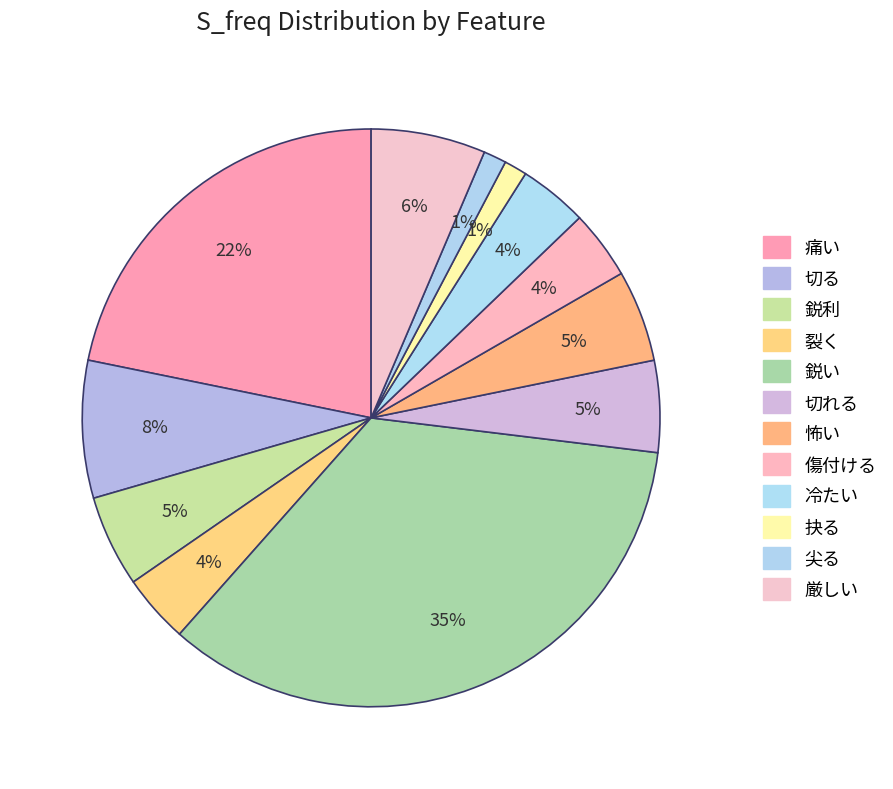

True or false: 鋭利 accounts for 11% of the total.

False